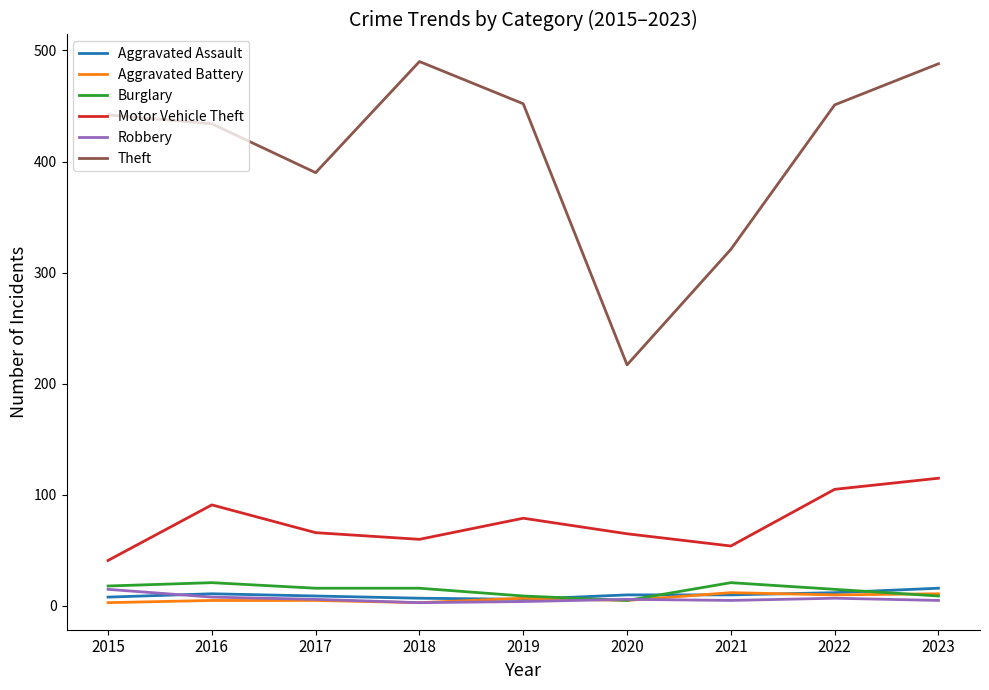

What is the maximum value shown in the chart?

490